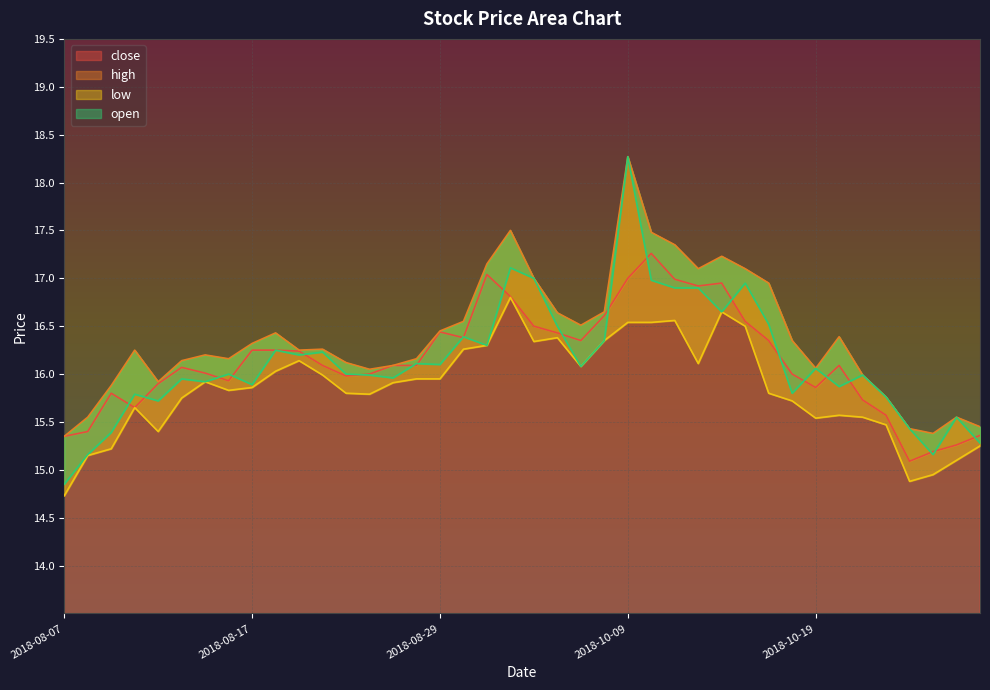

Is it true that close equals 16.1 at 2018-08-22?

True